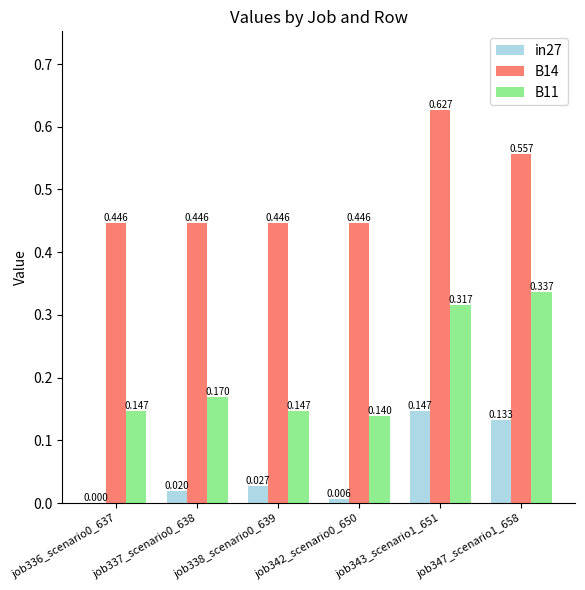

Is the value of B11 at job342_scenario0_650 greater than the value of B14 at job336_scenario0_637?

No